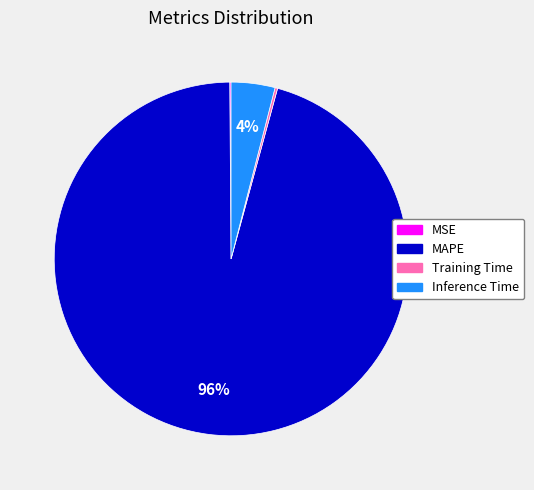

Is the sum of Inference Time and MAPE greater than half?

Yes